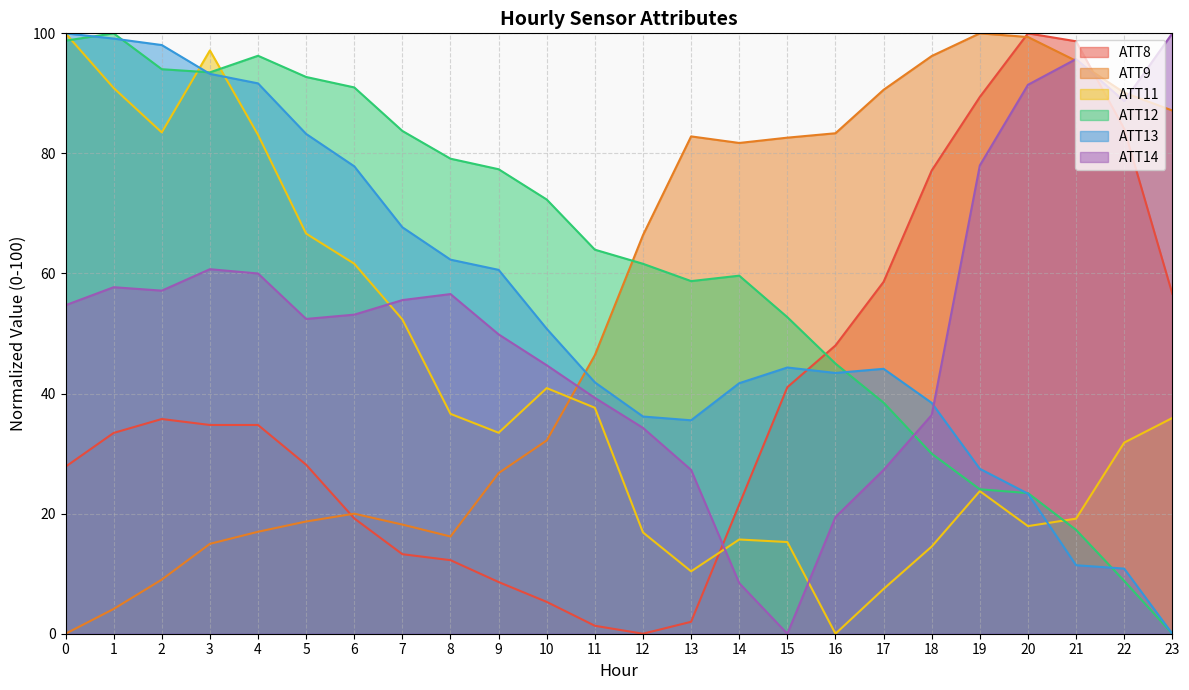

What is the difference between the maximum and minimum values in the ATT9 series?

100.0